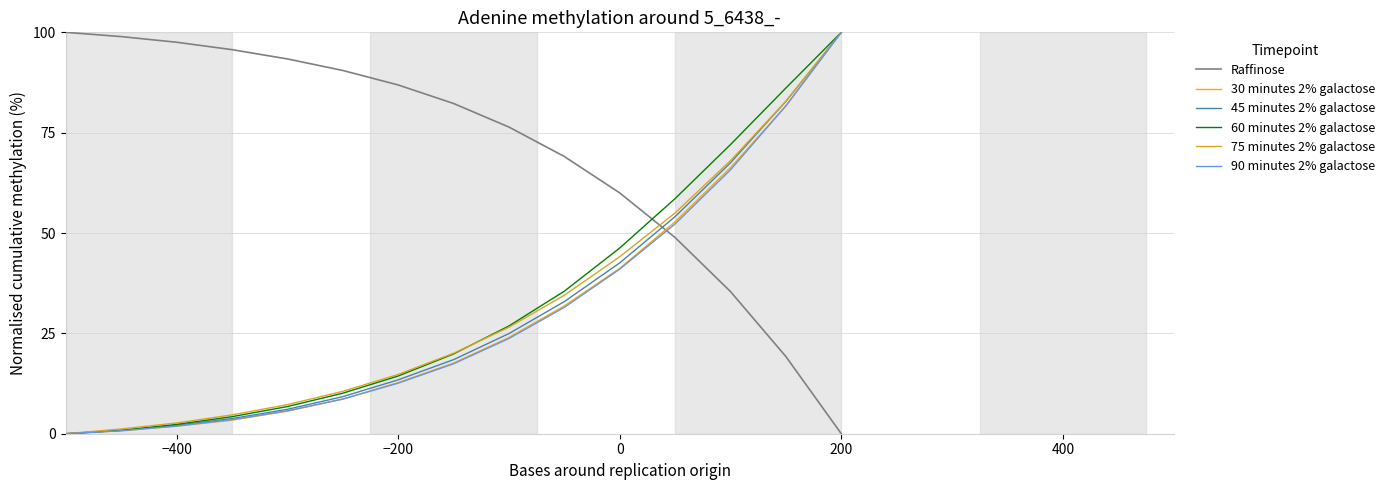

True or false: Raffinose and 60 minutes 2% galactose intersect in this chart.

True